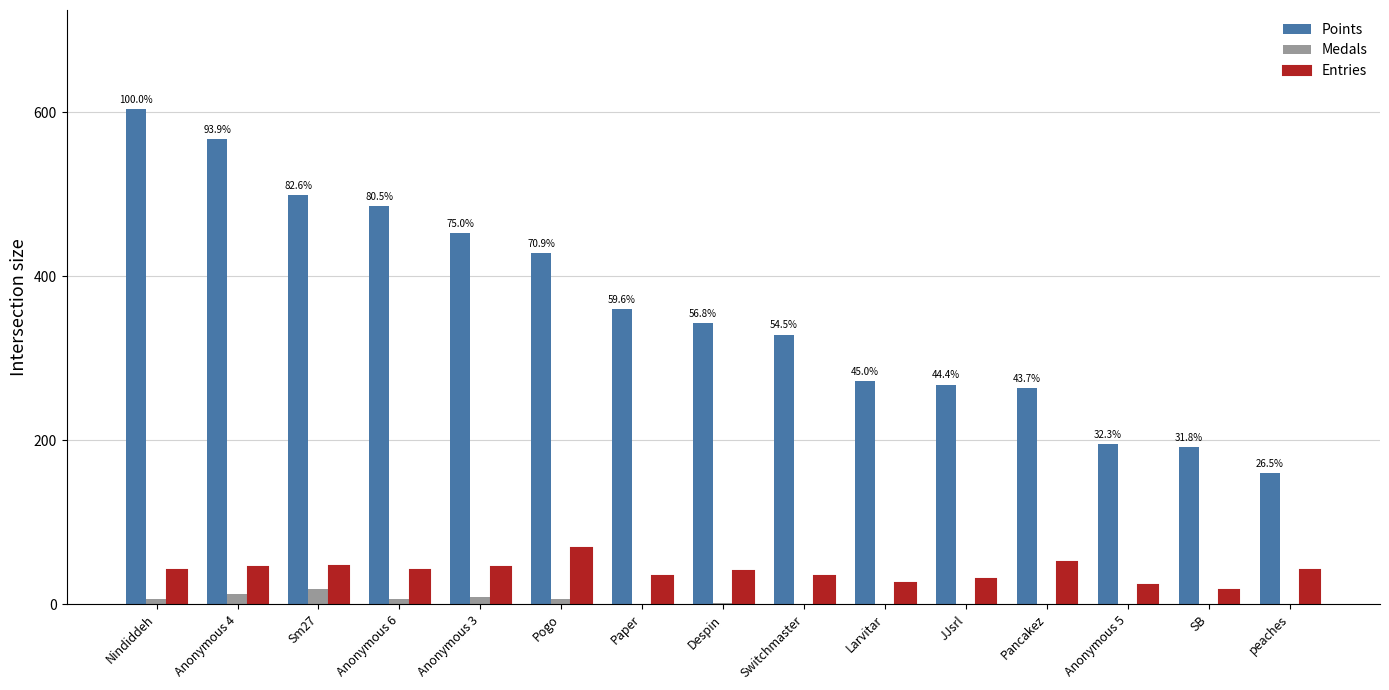

The value of Medals at Switchmaster is 0. True or false?

True